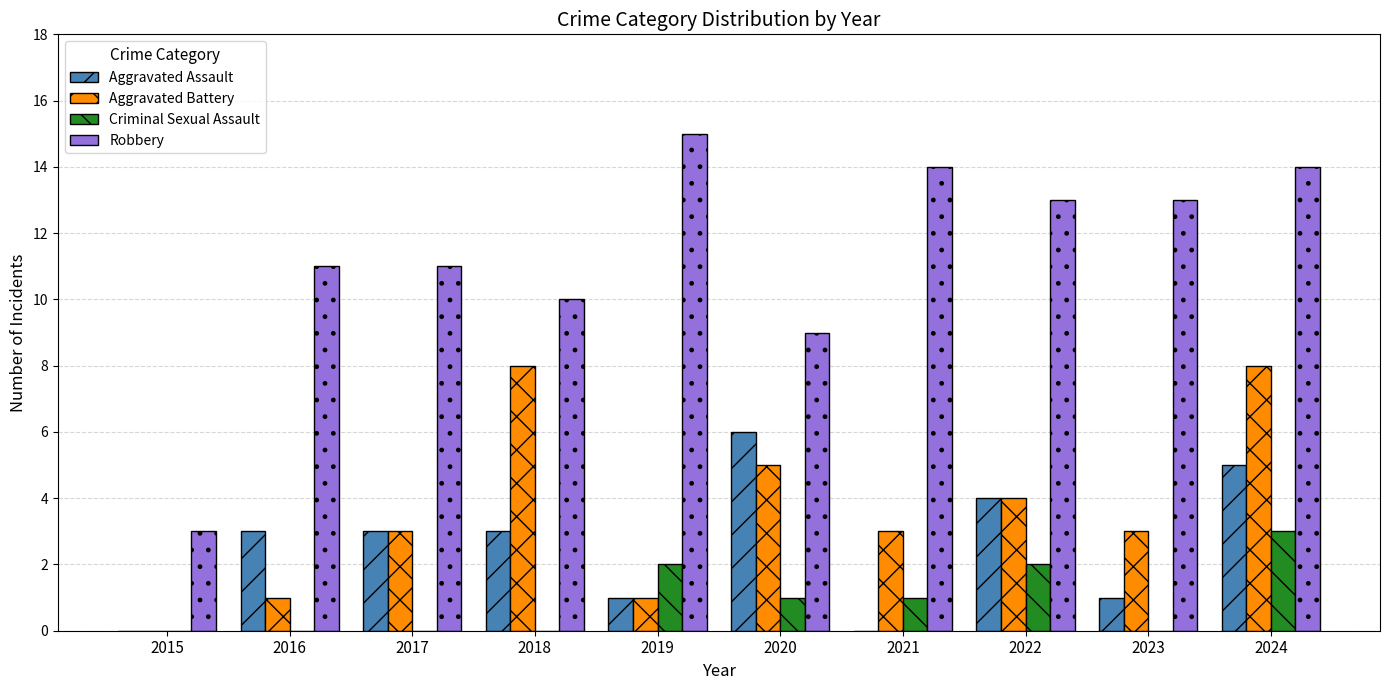

How many series are shown in this chart?

4